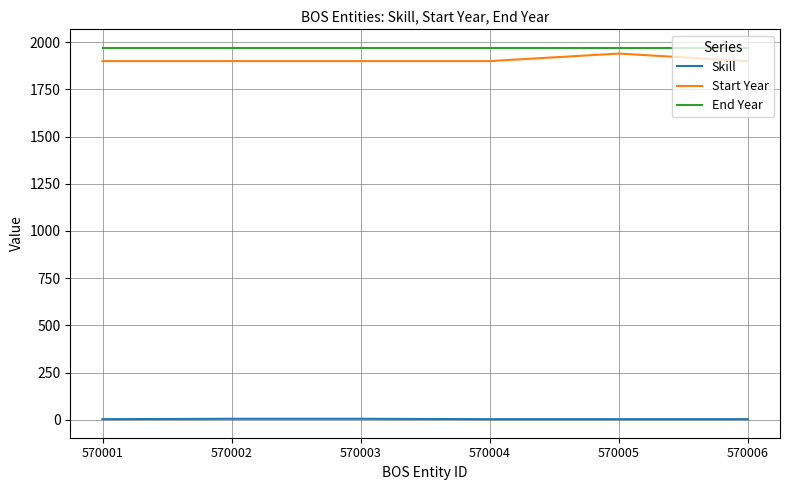

Which series has the largest total across all categories?

End Year